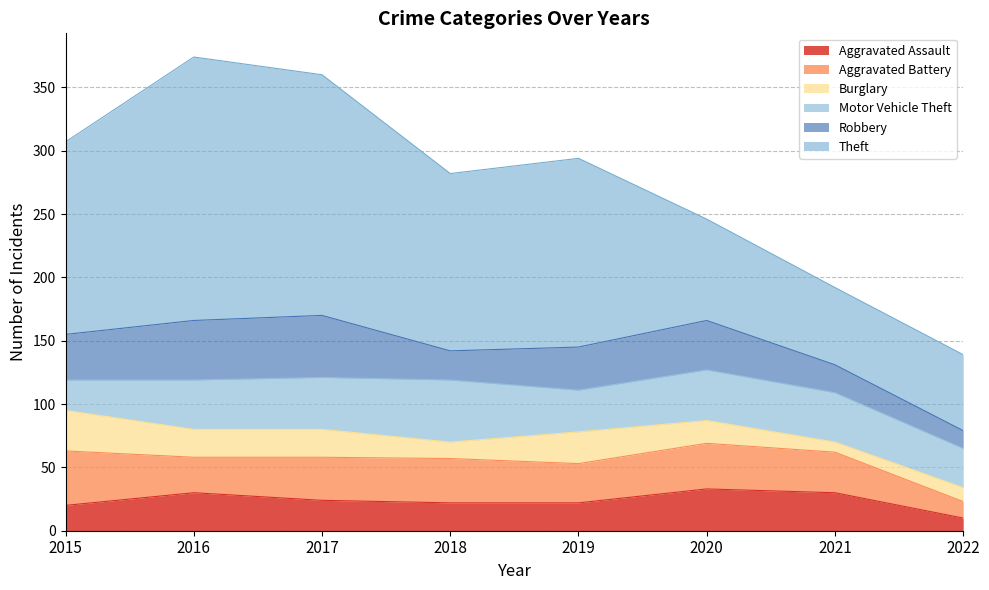

Rank the series at 2020 from highest to lowest value.

Theft, Motor Vehicle Theft, Robbery, Aggravated Battery, Aggravated Assault, Burglary